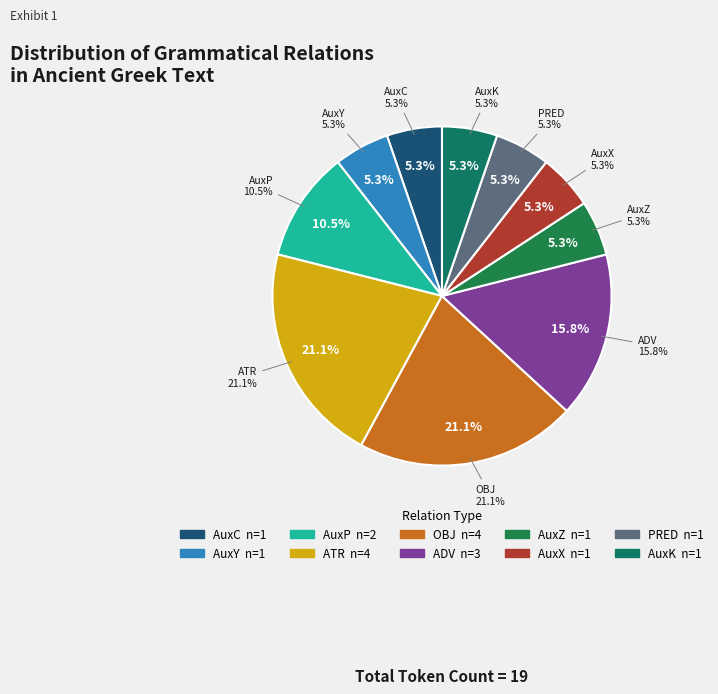

What is the total percentage of AuxY and PRED?

10.5%